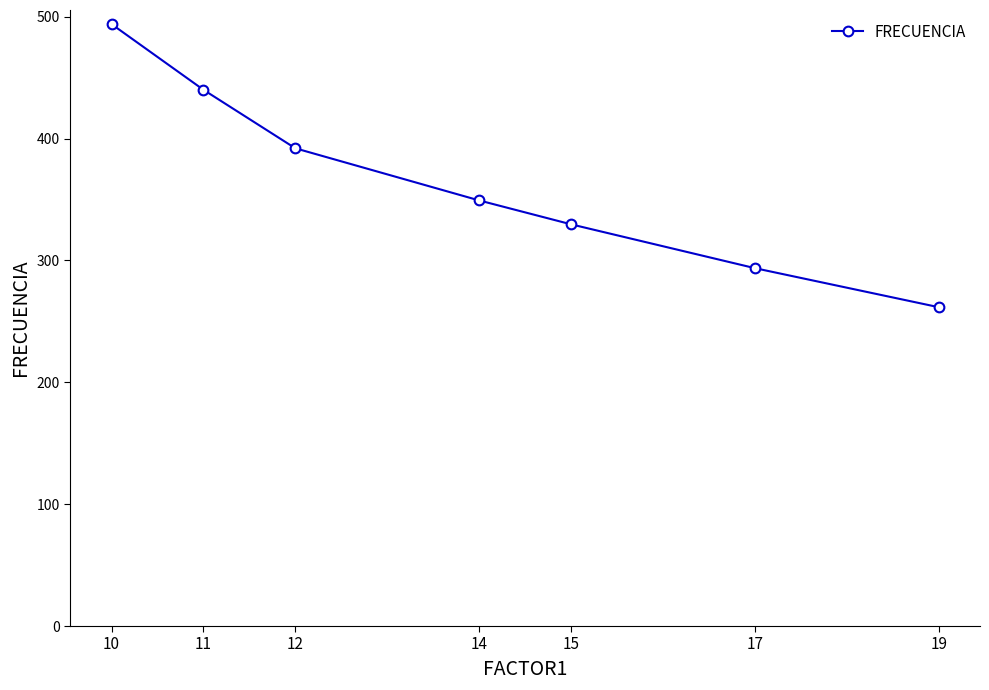

True or false: the data has more than 1 interior local peaks.

False